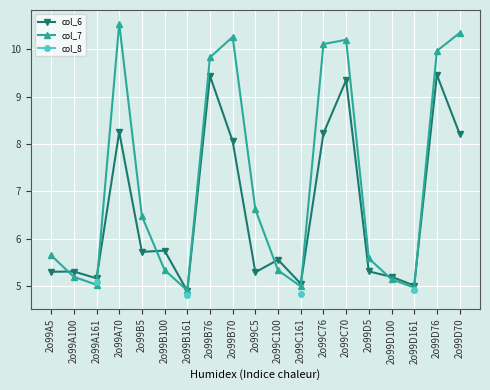

How many values in the col_6 series are below 5?

1